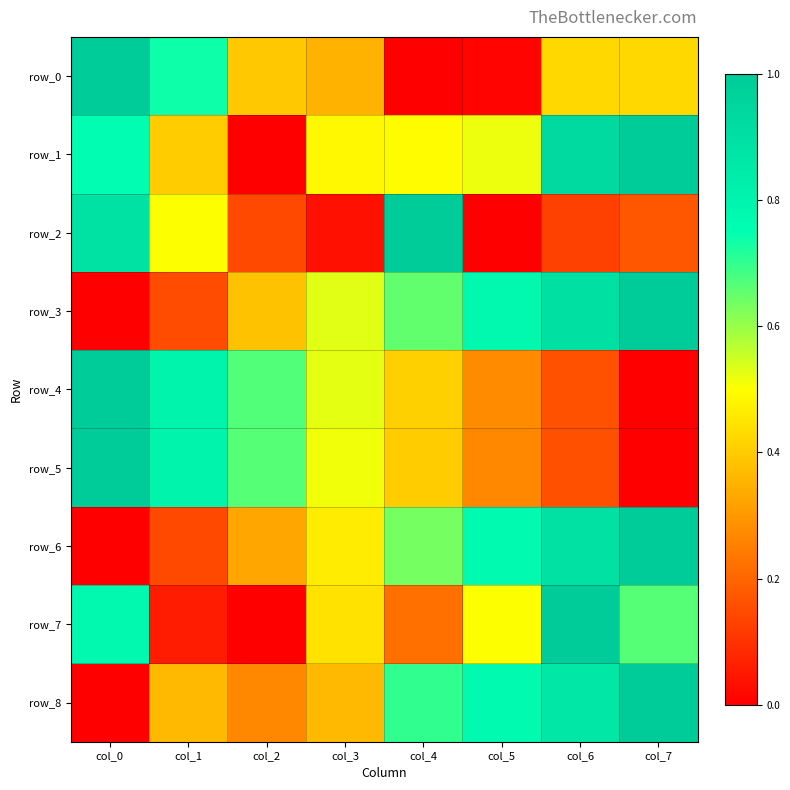

Reading left to right, what are all the values shown in this chart?

row_0: 1.0	0.7	0.4	0.4	0.0	0.0	0.4	0.4
row_1: 0.8	0.4	0.0	0.5	0.5	0.5	0.9	1.0
row_2: 0.9	0.5	0.1	0.0	1.0	0.0	0.1	0.2
row_3: 0.0	0.1	0.4	0.5	0.7	0.8	0.9	1.0
row_4: 1.0	0.8	0.7	0.5	0.4	0.3	0.2	0.0
row_5: 1.0	0.8	0.7	0.5	0.4	0.3	0.2	0.0
row_6: 0.0	0.1	0.3	0.5	0.6	0.8	0.9	1.0
row_7: 0.8	0.1	0.0	0.4	0.2	0.5	1.0	0.7
row_8: 0.0	0.4	0.3	0.4	0.7	0.8	0.9	1.0